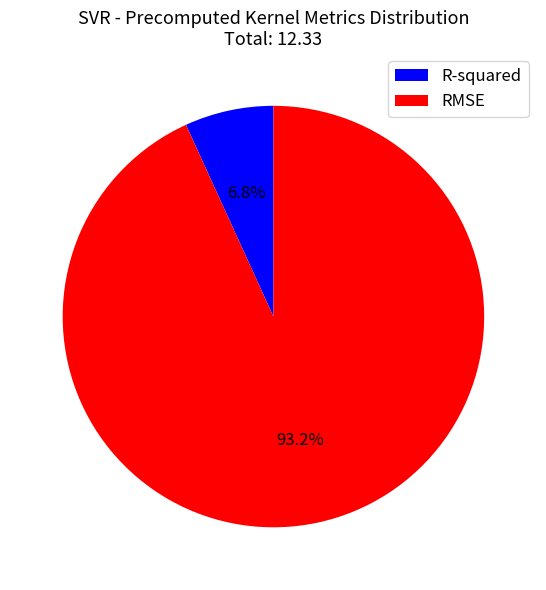

Between R-squared and RMSE, which is larger?

RMSE